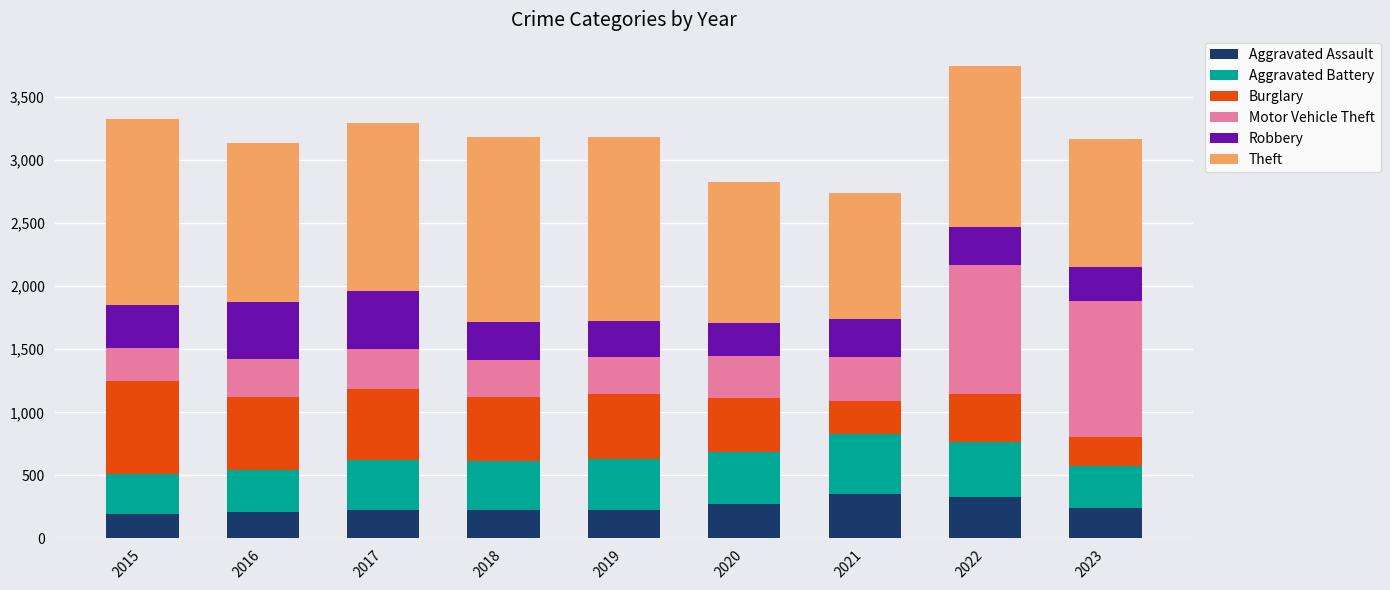

What is the highest value of the Aggravated Assault series?

352